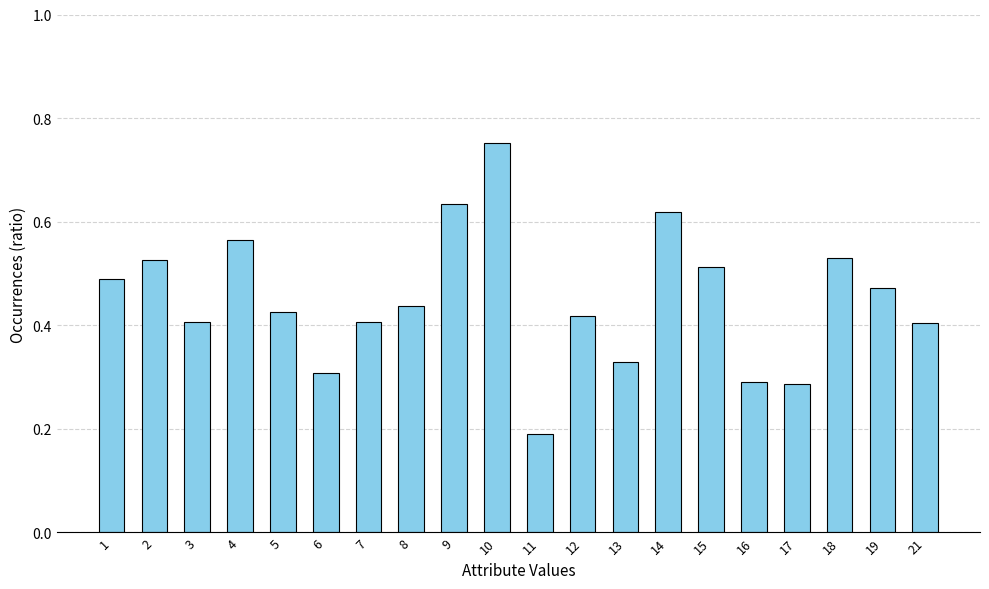

What is the change in value from 12 to 13?

-0.1